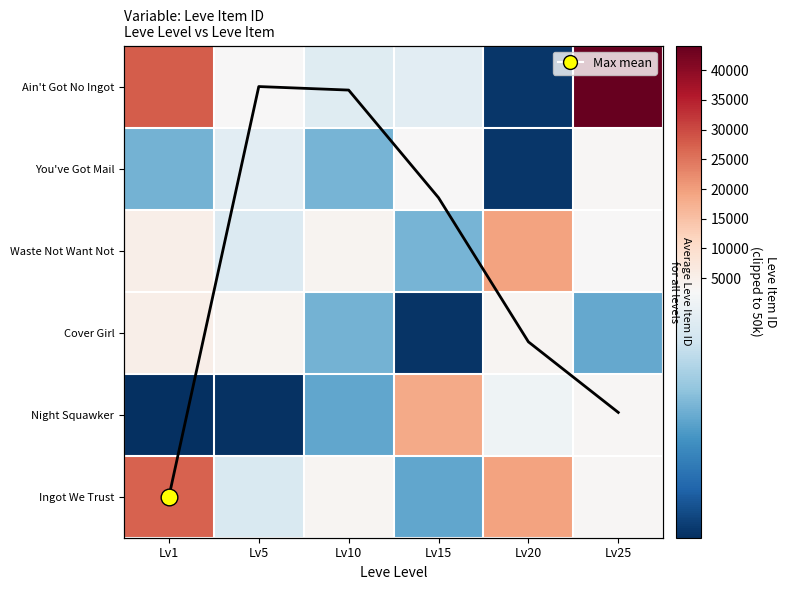

What is the spread (max minus min) of values at Lv1?

25487